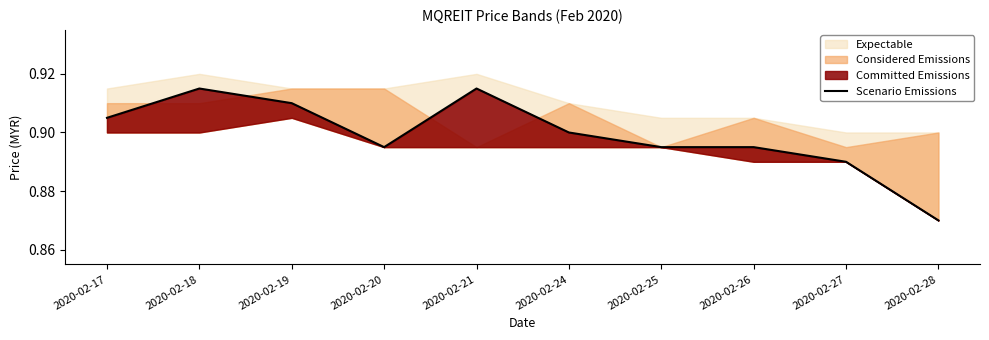

At which category does the data reach its first local peak?

2020-02-18